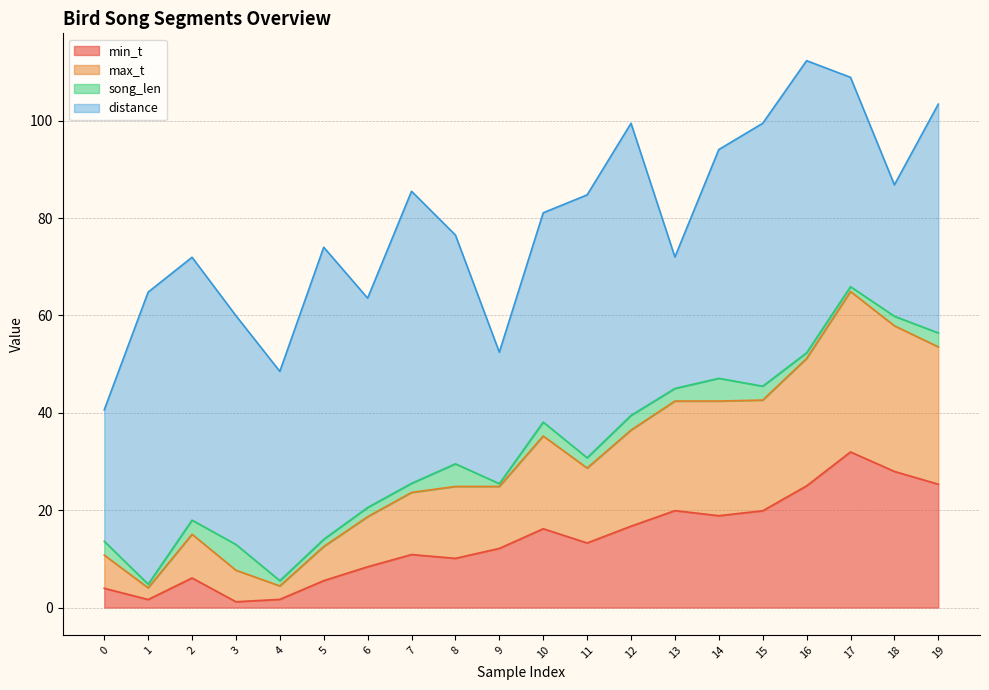

Which category has the highest value in the min_t series?

17